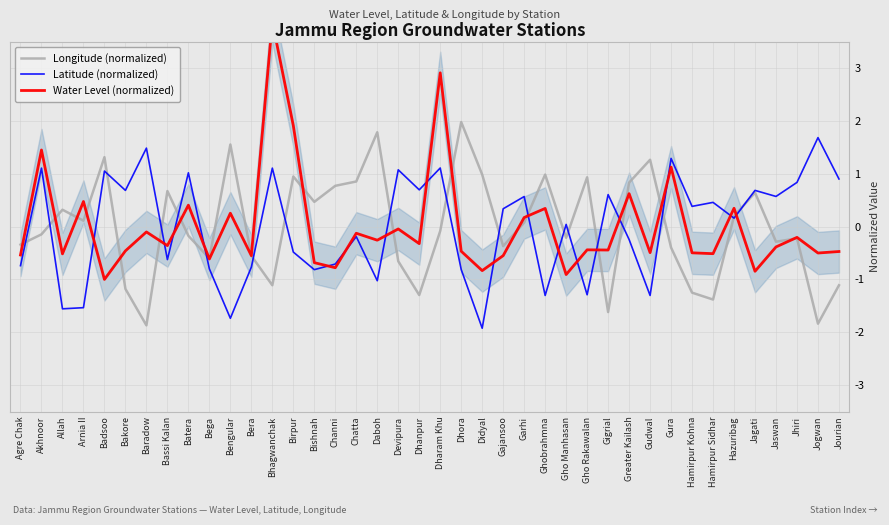

True or false: Longitude (normalized) has a value of -0.4 at Gajansoo.

True